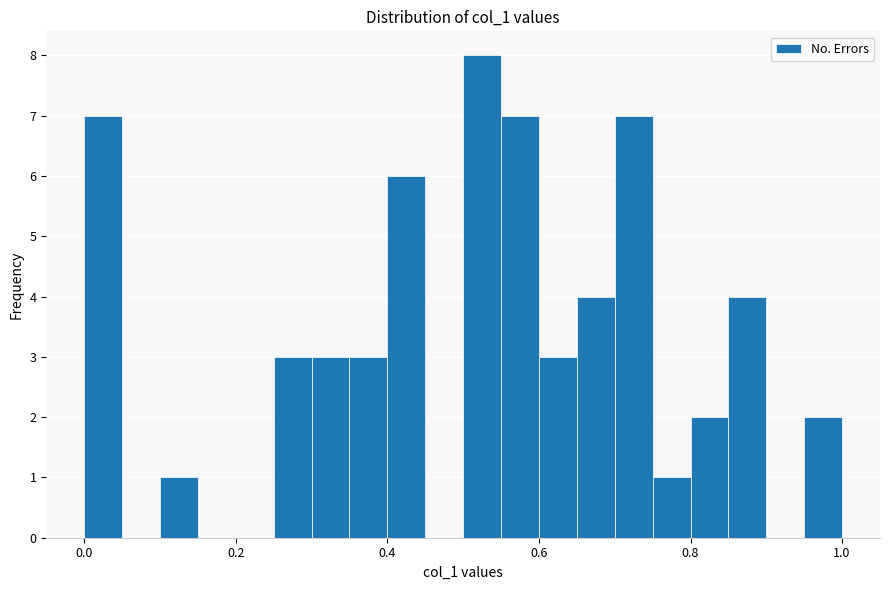

Read against the x-axis, roughly where is the centre of the tallest bar?

0.52